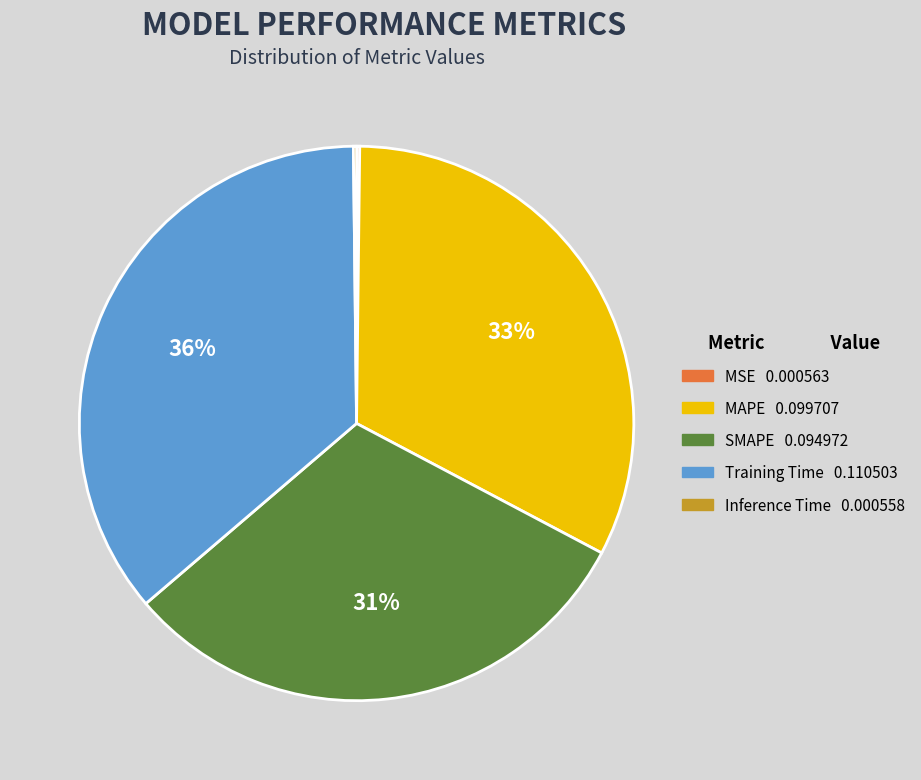

Which slice is the largest?

Training Time